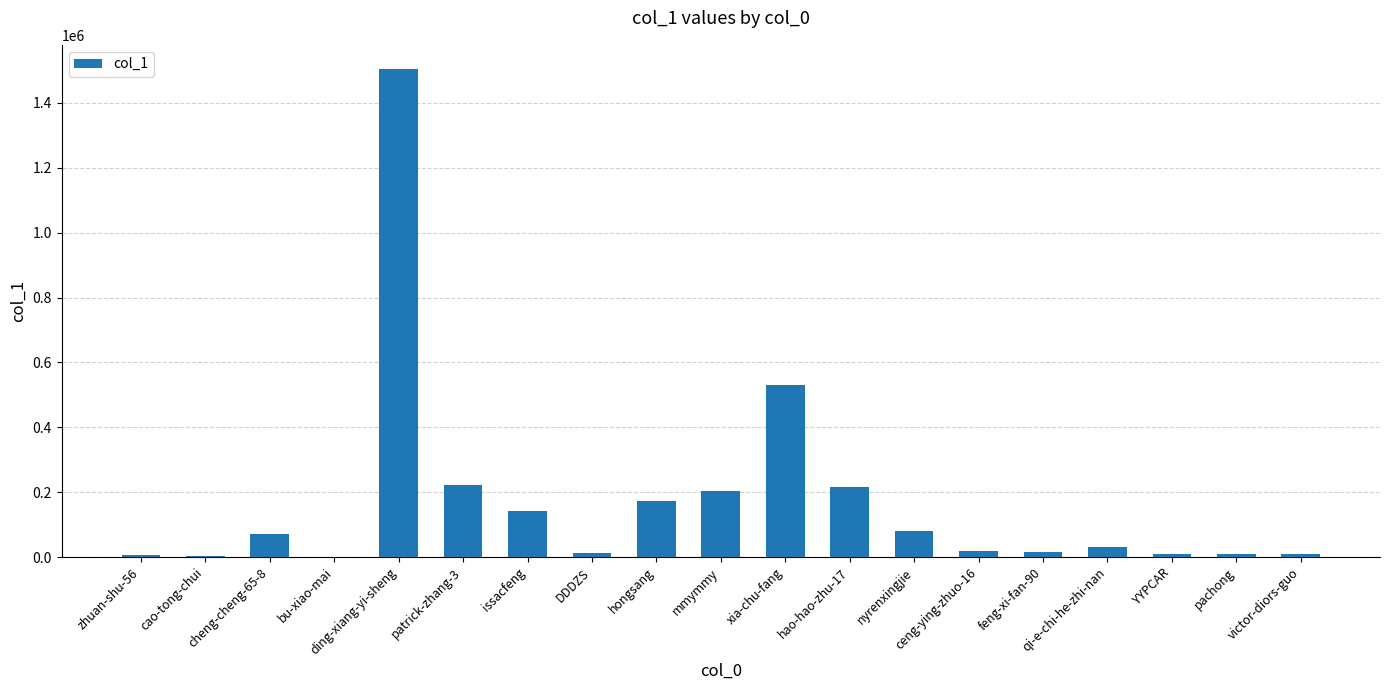

Which category has the highest value across all series?

ding-xiang-yi-sheng